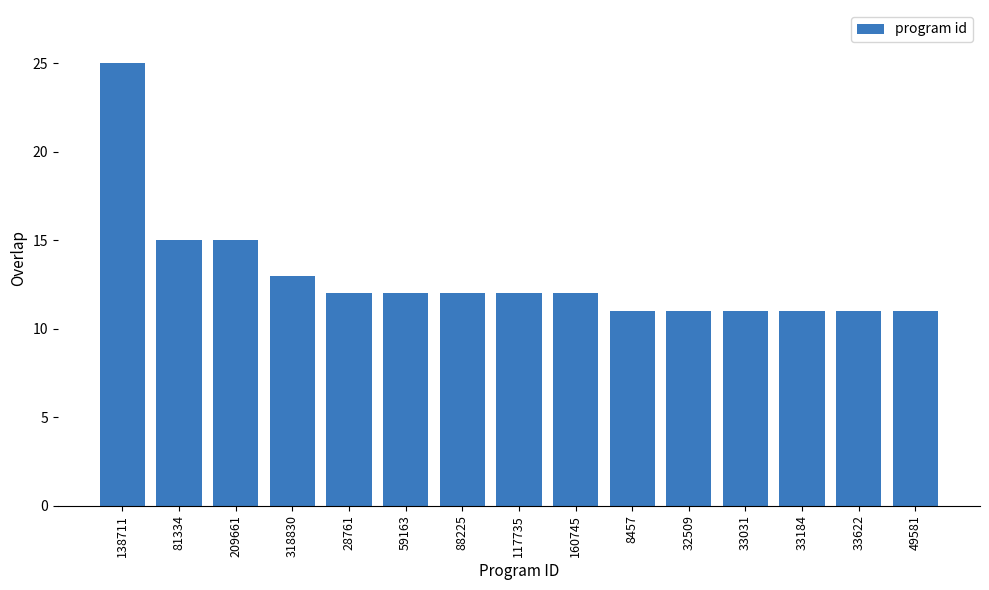

True or false: the data shows 25 at 138711.

True